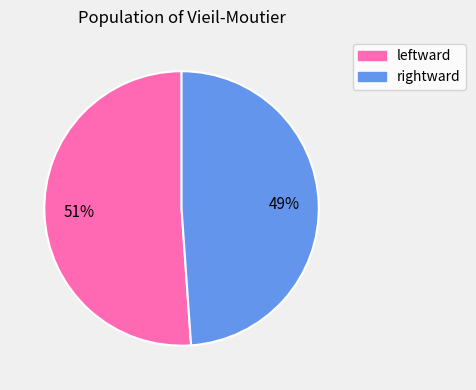

Does any single category account for the majority?

Yes